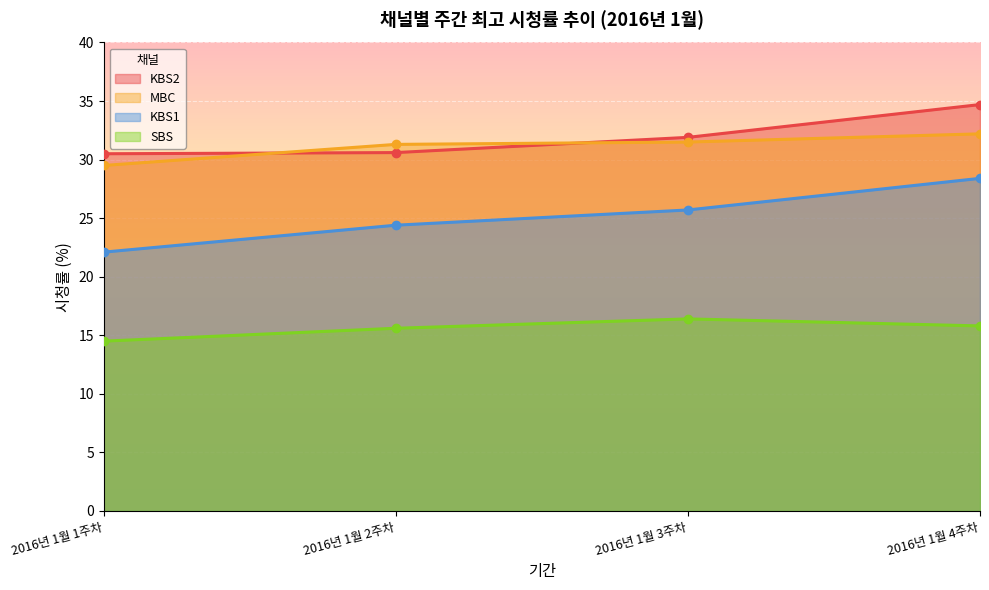

The value of MBC at 2016년 1월 1주차 is 45.6. True or false?

False